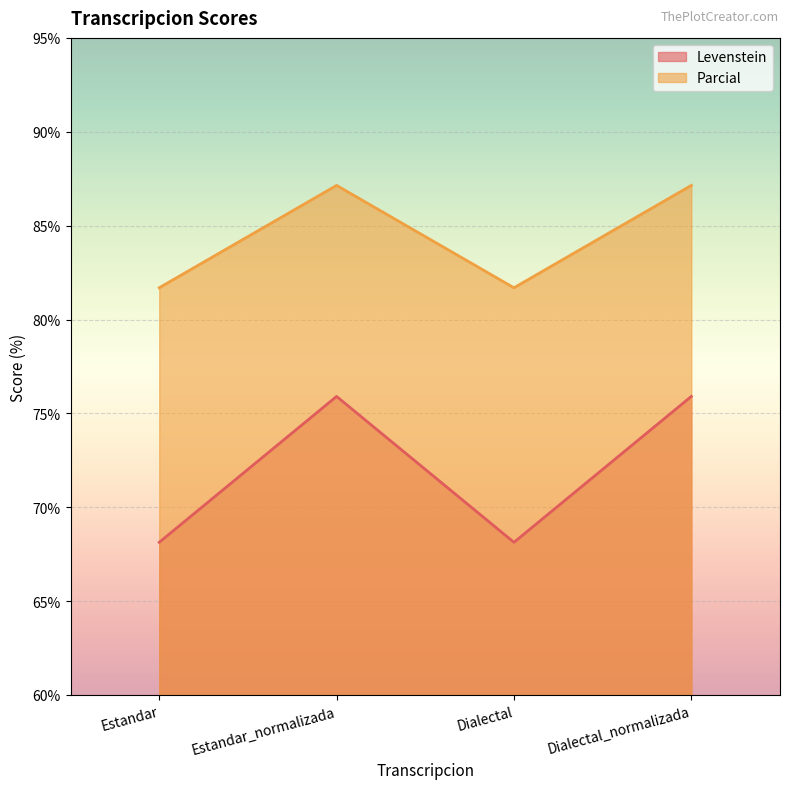

List the series in order of their overall mean, highest first.

Parcial, Levenstein